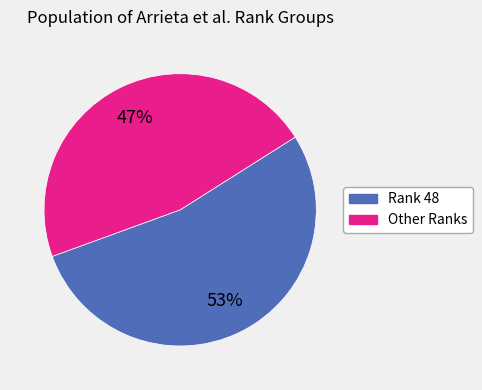

To the nearest percent, what is the average slice percentage?

50%